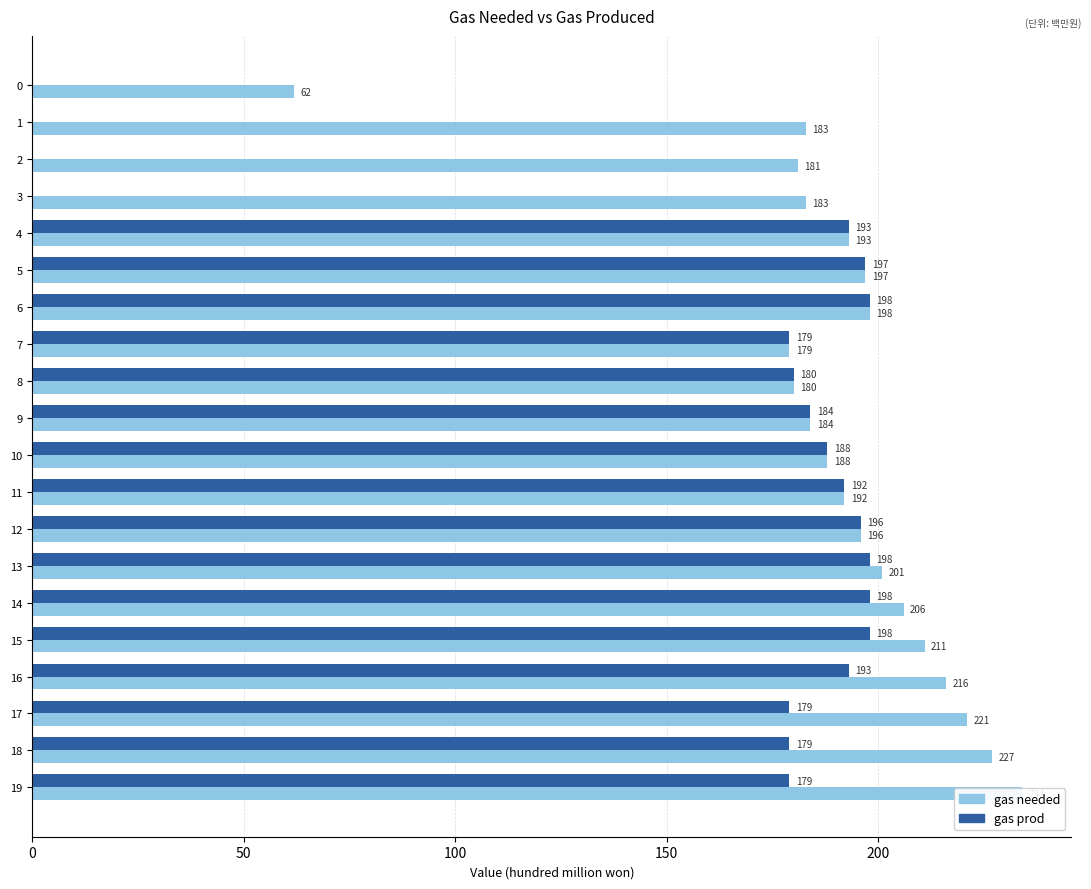

What is the sum of all gas prod values?

3031